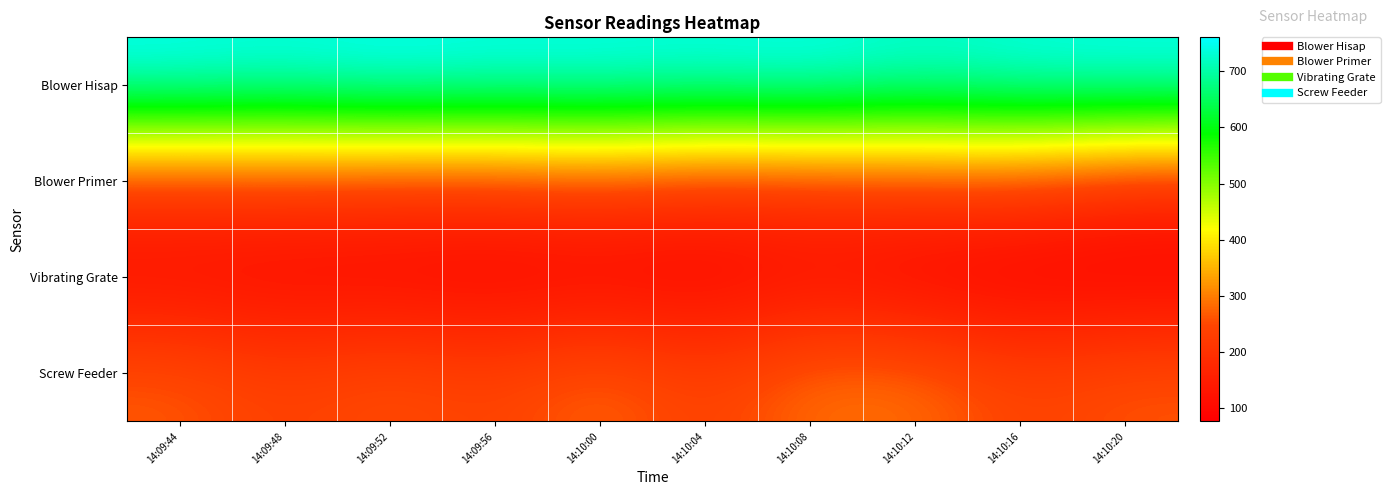

Reading left to right, list all the values displayed in this chart.

Blower Hisap: 14:09:44=756	14:09:48=747	14:09:52=760	14:09:56=751	14:10:00=753	14:10:04=747	14:10:08=756	14:10:12=733	14:10:16=747	14:10:20=753
Blower Primer: 14:09:44=216	14:09:48=221	14:09:52=216	14:09:56=217	14:10:00=233	14:10:04=210	14:10:08=215	14:10:12=226	14:10:16=231	14:10:20=189
Vibrating Grate: 14:09:44=103	14:09:48=96	14:09:52=93	14:09:56=86	14:10:00=89	14:10:04=85	14:10:08=110	14:10:12=85	14:10:16=77	14:10:20=78
Screw Feeder: 14:09:44=269	14:09:48=235	14:09:52=263	14:09:56=238	14:10:00=285	14:10:04=233	14:10:08=290	14:10:12=290	14:10:16=240	14:10:20=265